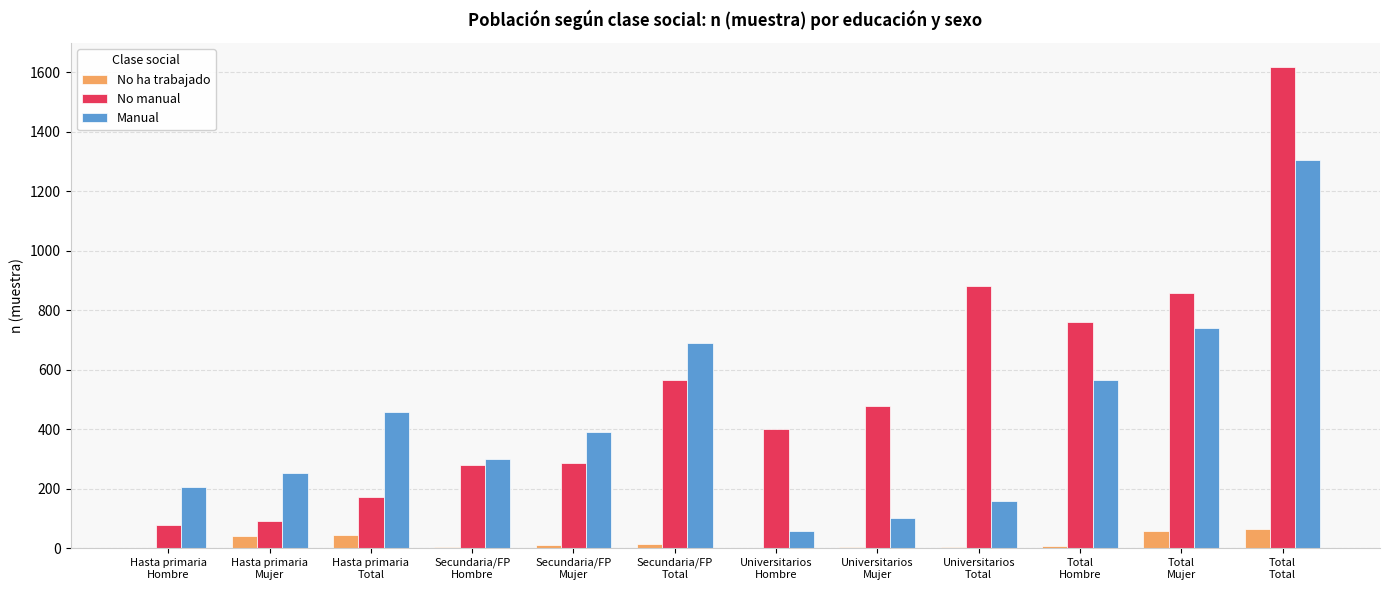

What is the greatest value displayed?

1617